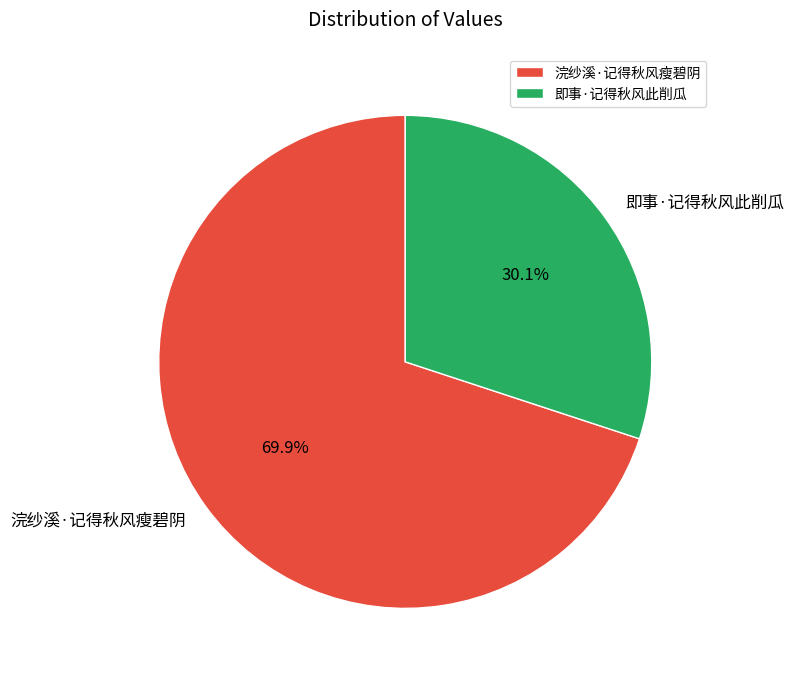

How many segments does this pie chart have?

2